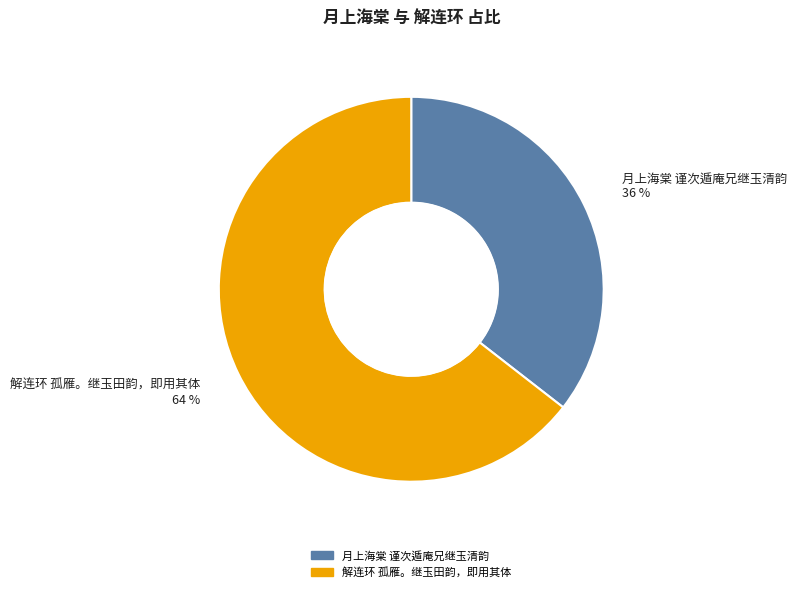

Count the number of slices in the pie.

2